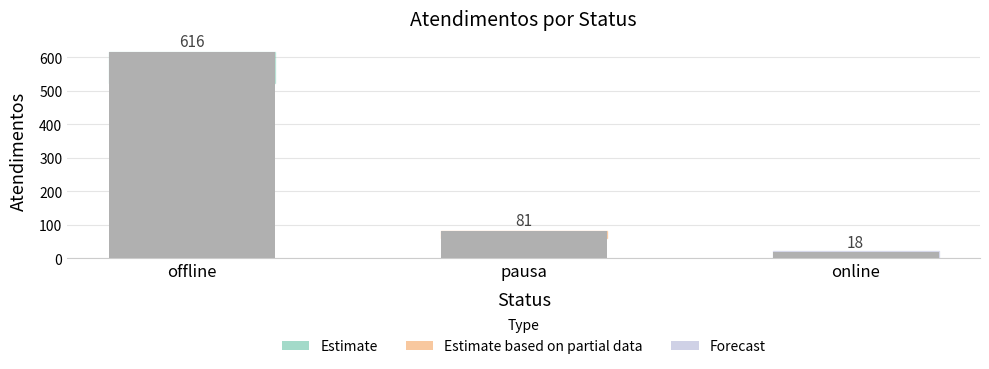

Between online and pausa, which is larger?

pausa